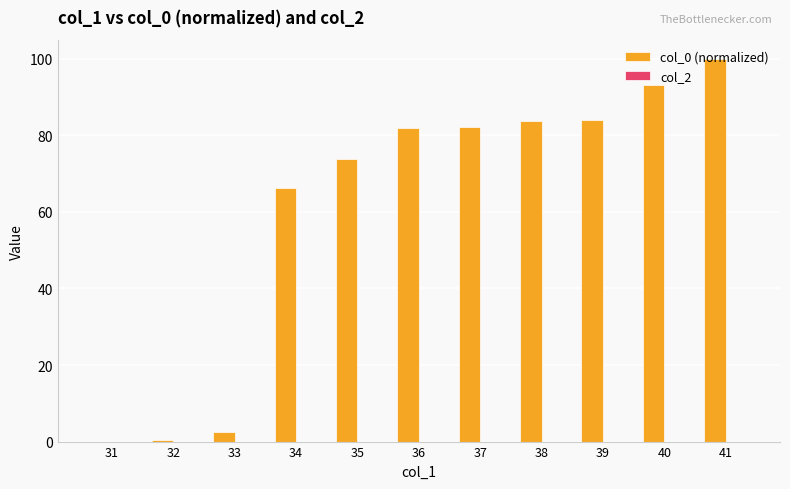

At which label is the value closest to 50?

34